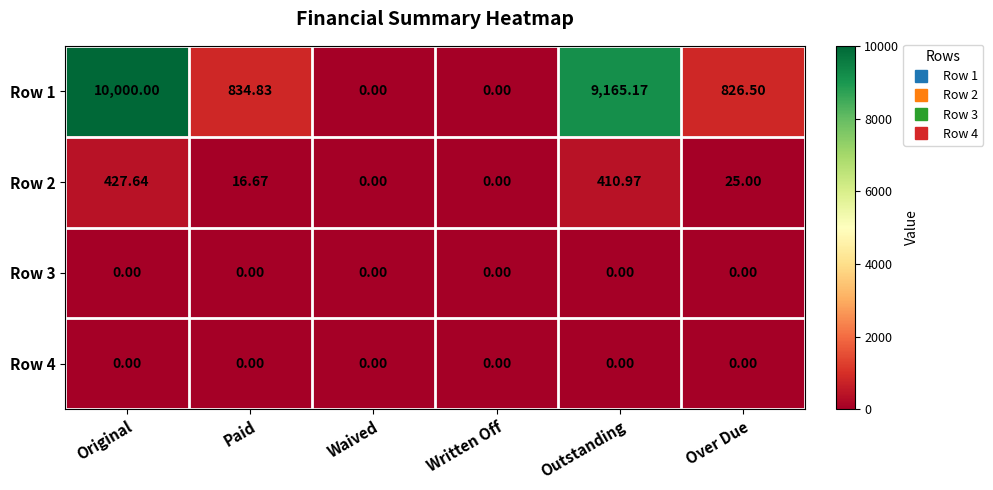

Where is Row 1 nearest to the value 5000?

Paid